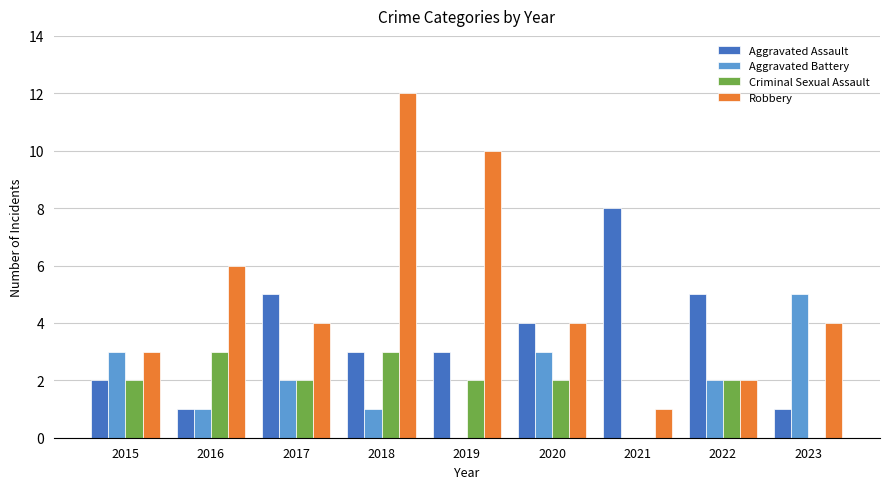

Reading left to right, list all the values displayed in this chart.

Aggravated Assault: 2	1	5	3	3	4	8	5	1
Aggravated Battery: 3	1	2	1	0	3	0	2	5
Criminal Sexual Assault: 2	3	2	3	2	2	0	2	0
Robbery: 3	6	4	12	10	4	1	2	4